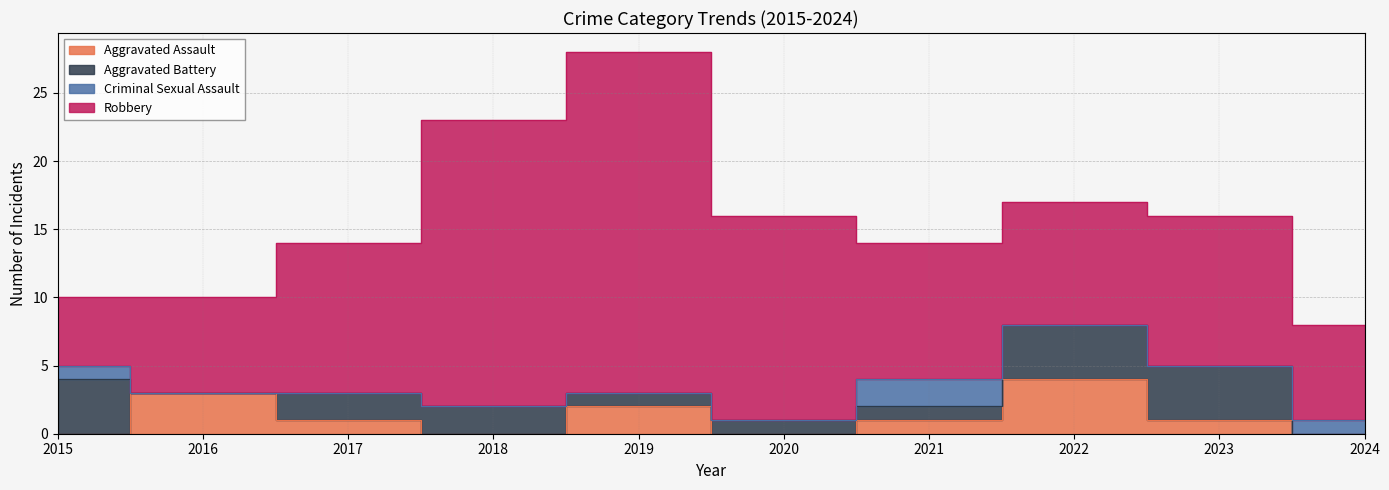

At which label does Aggravated Assault first exceed 1?

2016